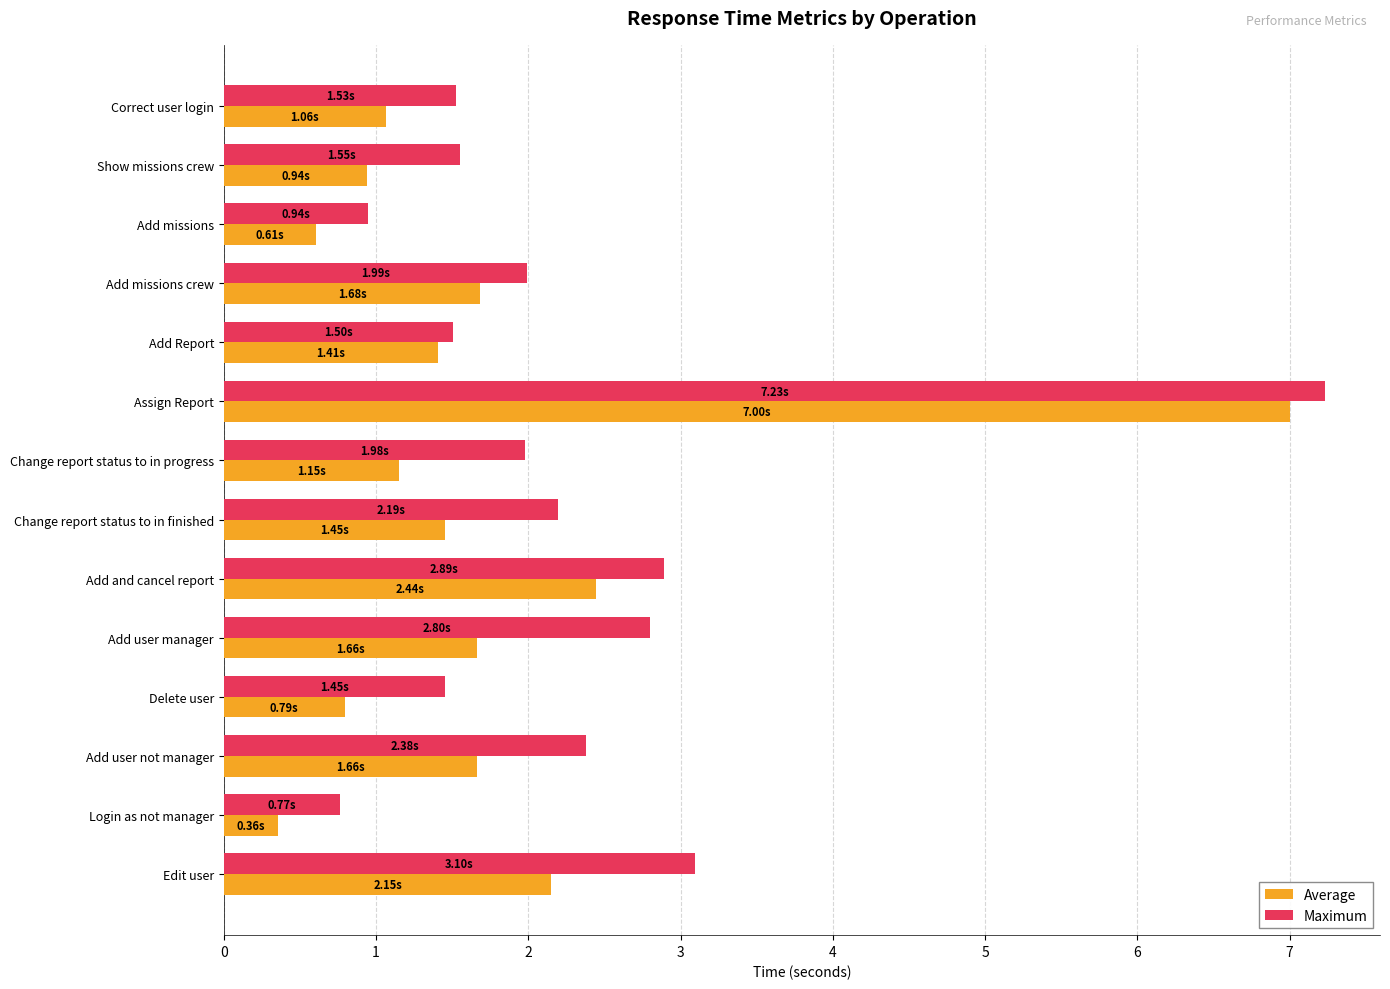

Rank the series at Add and cancel report from lowest to highest value.

Average, Maximum